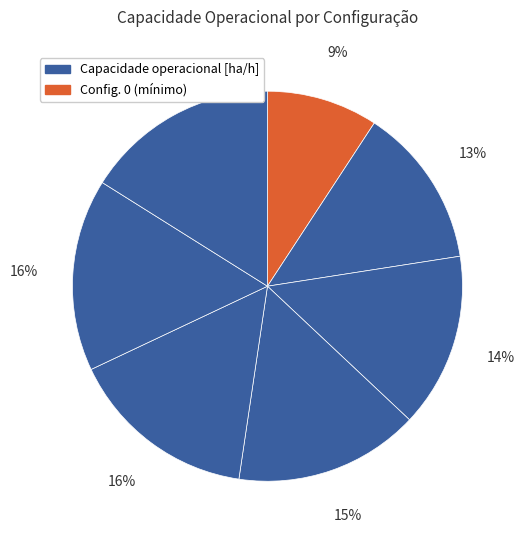

Is there a majority slice in this chart?

No